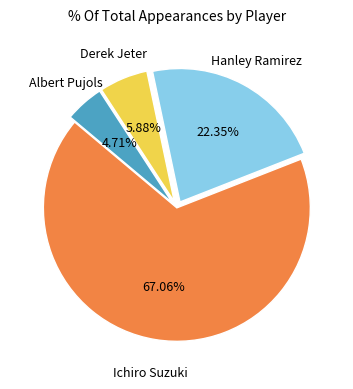

How many slices are in this pie chart?

4